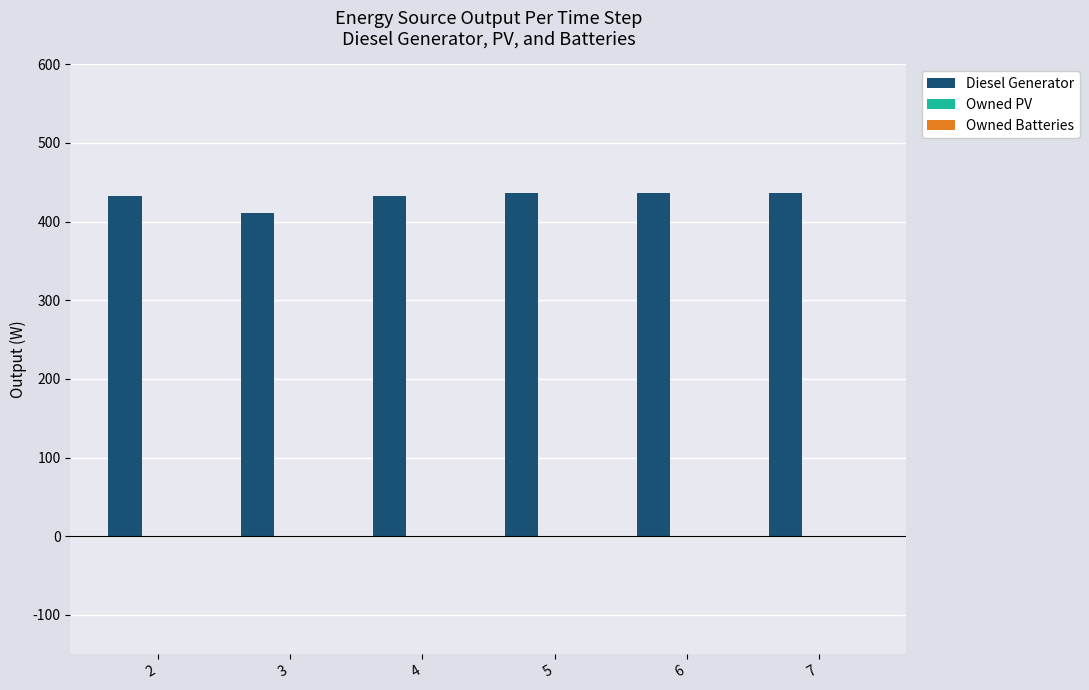

Are the bars horizontal?

No